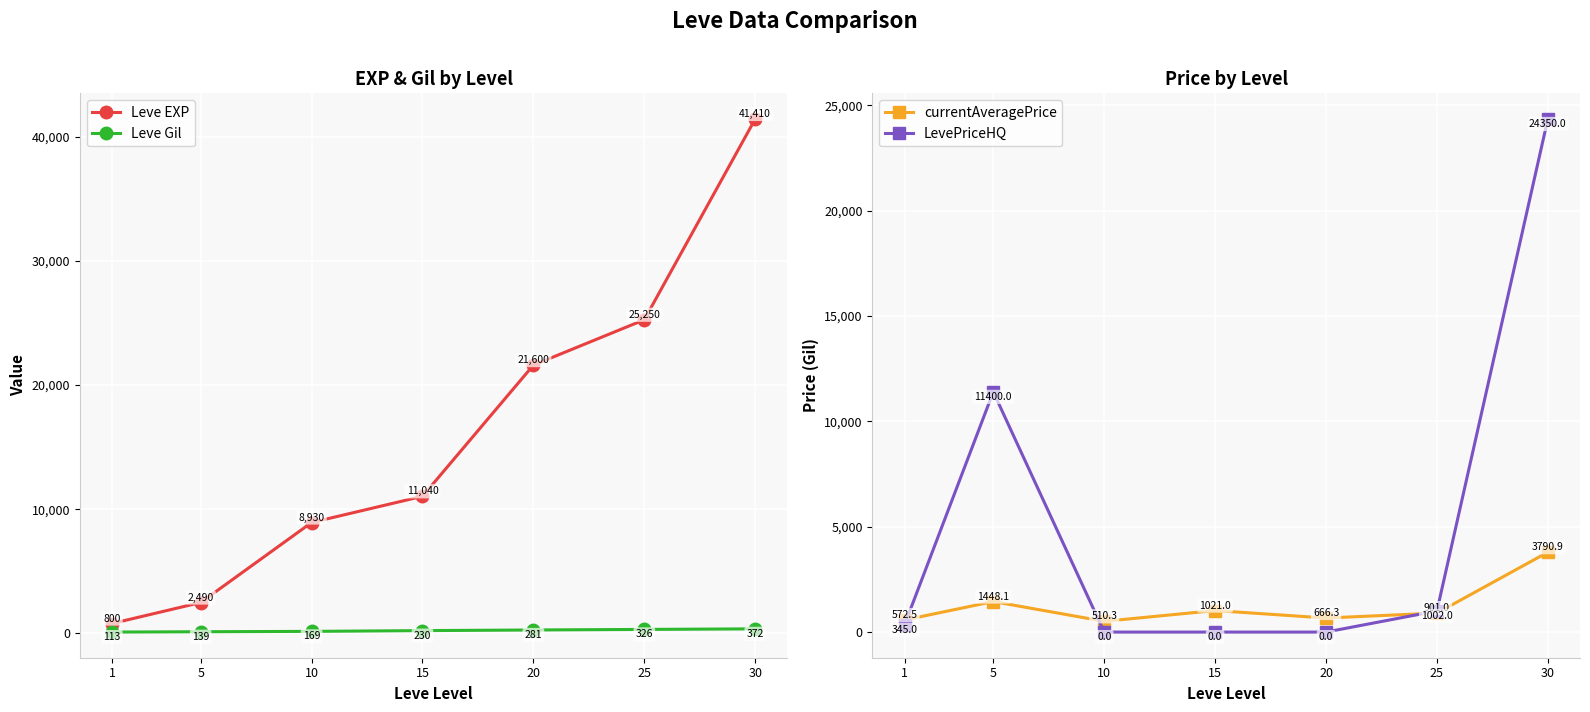

List the series in order of their peak value, highest first.

Leve EXP, LevePriceHQ, currentAveragePrice, Leve Gil